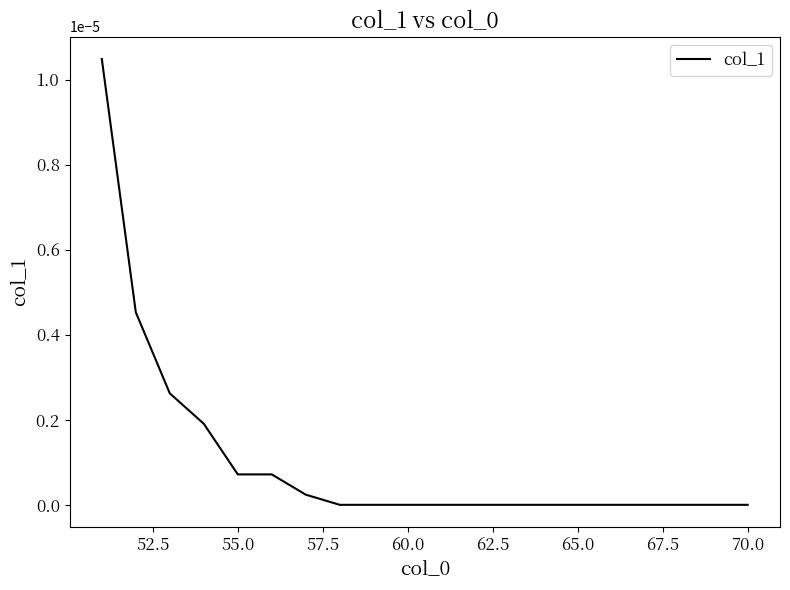

How many lines are shown in the chart?

1